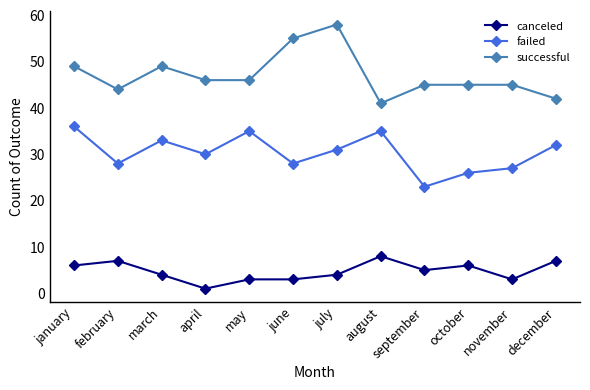

How many interior local valleys does the failed series have?

4